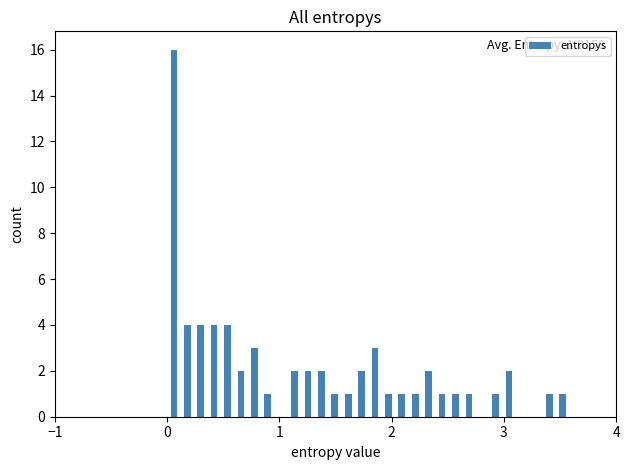

Read against the x-axis, roughly where is the centre of the tallest bar?

0.1